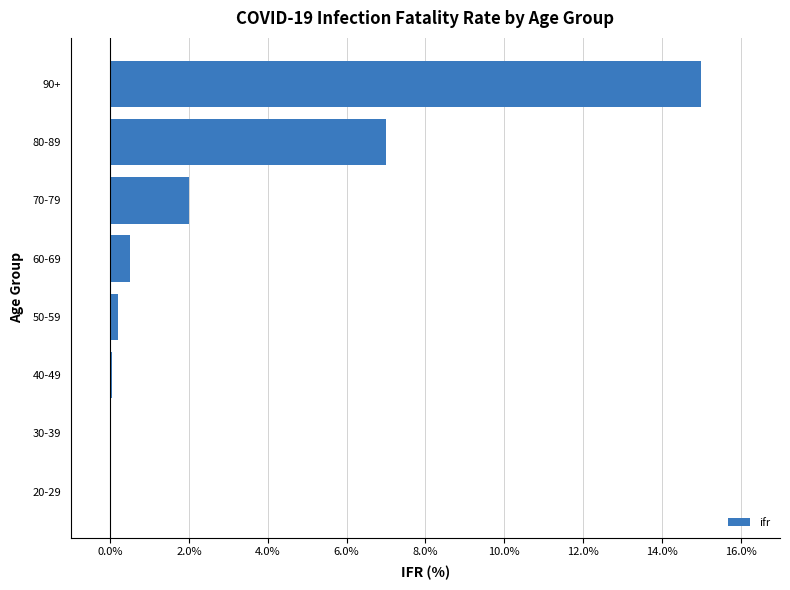

Is it true that the value at 80-89 is 11.9?

False